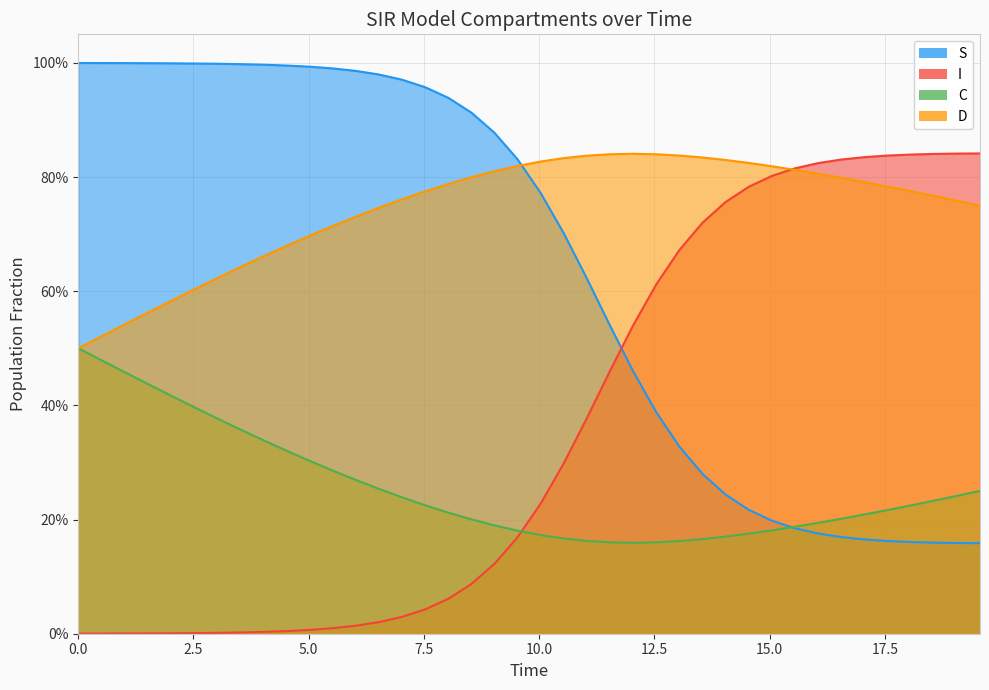

Does the chart have visible grid lines?

Yes